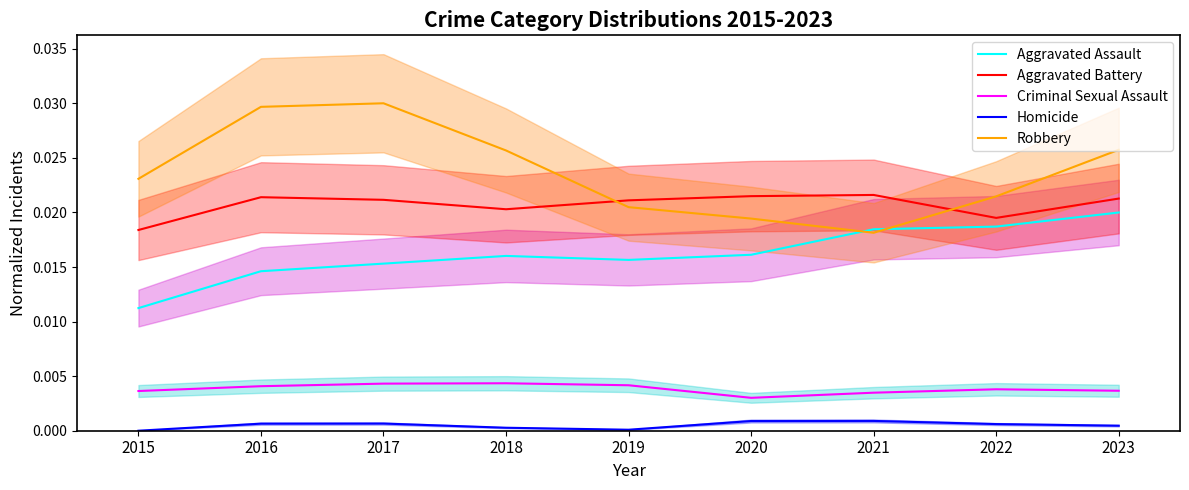

List the series in order of their peak value, highest first.

Robbery, Aggravated Battery, Aggravated Assault, Criminal Sexual Assault, Homicide